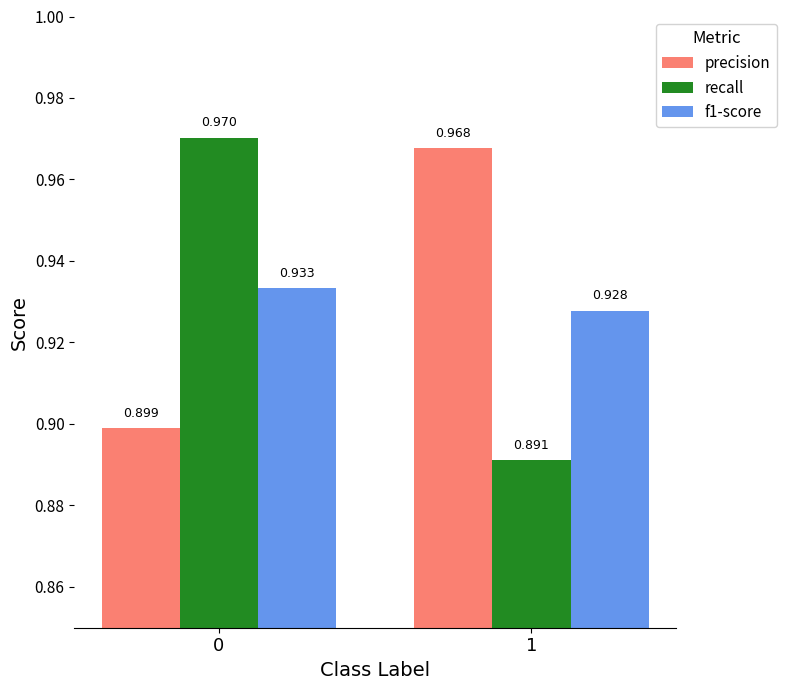

Which series has the largest total across all categories?

precision